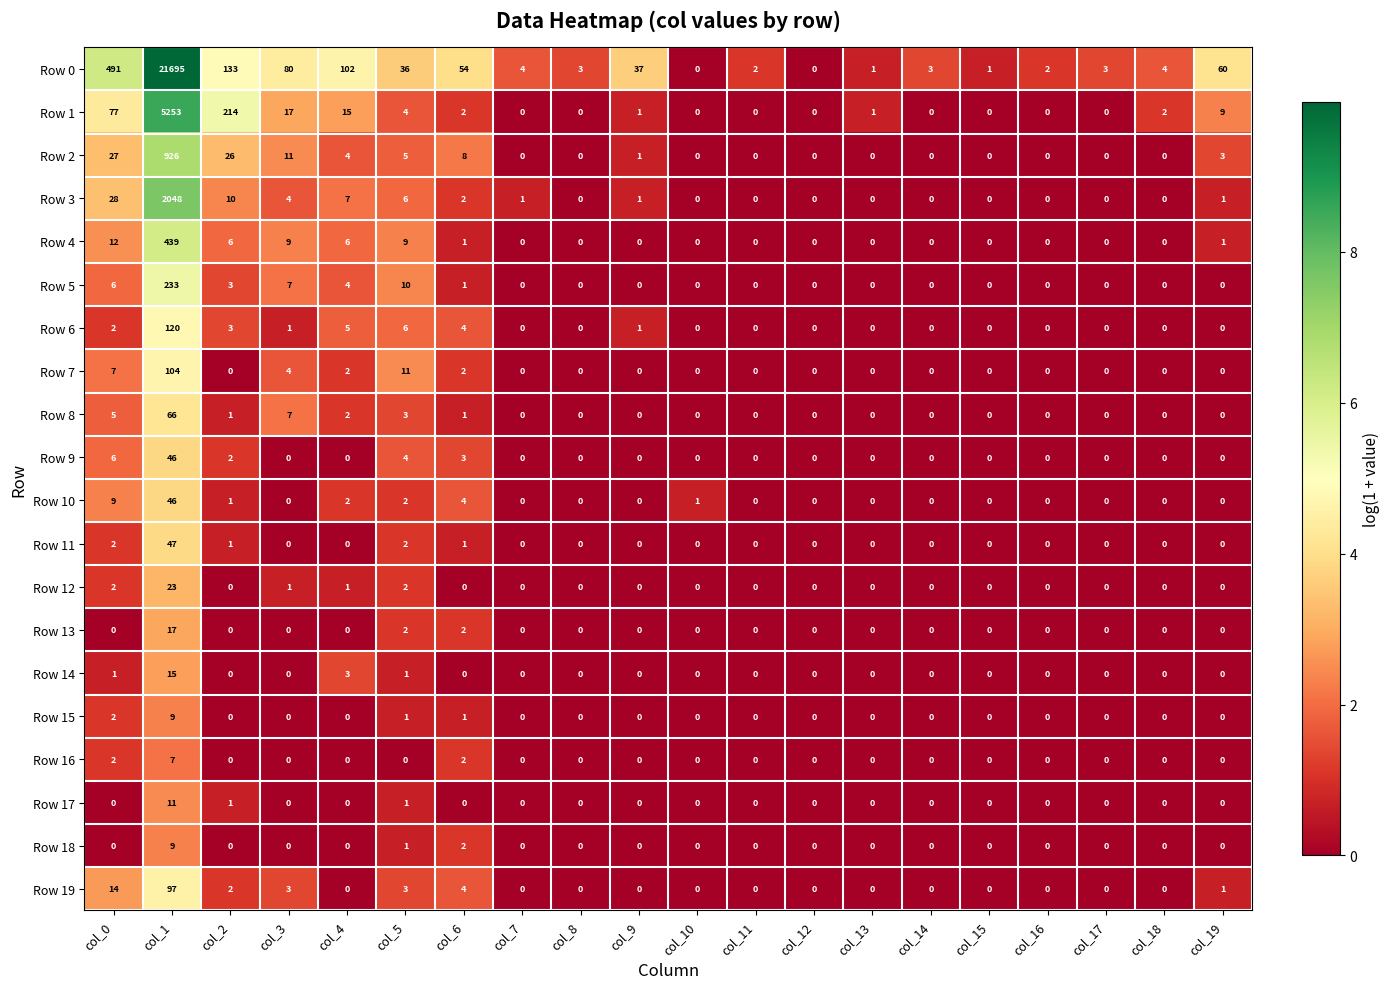

What is the difference between the highest and lowest values at col_8?

3